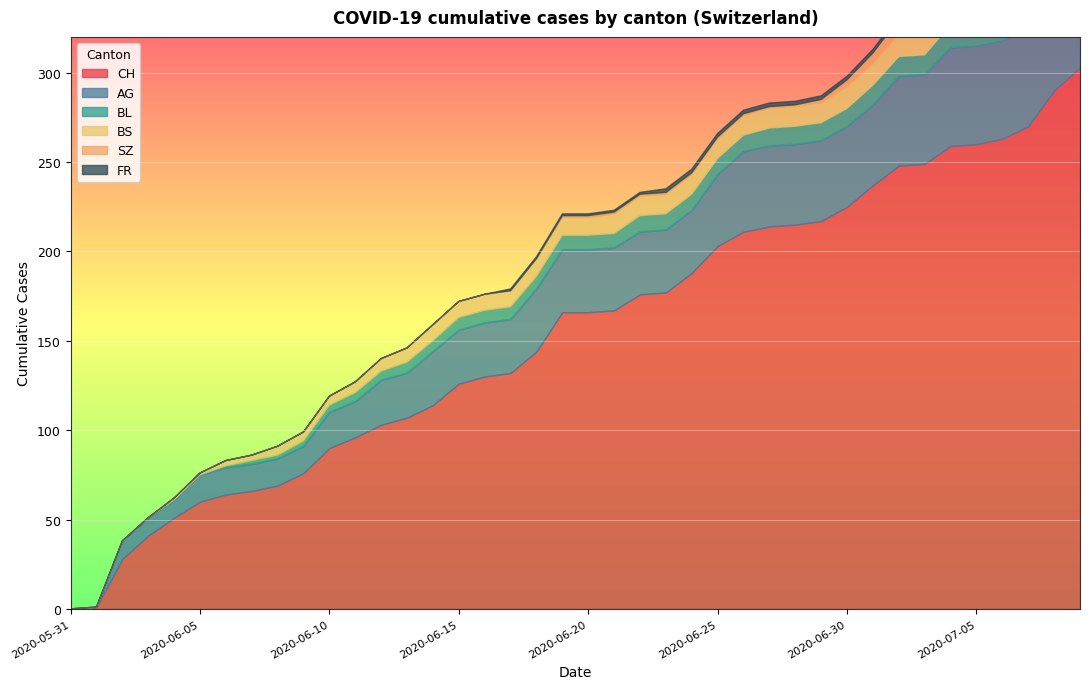

Rank the categories by BL value from lowest to highest.

2020-05-31, 2020-06-01, 2020-06-02, 2020-06-03, 2020-06-04, 2020-06-05, 2020-06-06, 2020-06-07, 2020-06-08, 2020-06-09, 2020-06-10, 2020-06-11, 2020-06-12, 2020-06-13, 2020-06-14, 2020-06-15, 2020-06-16, 2020-06-17, 2020-06-18, 2020-06-19, 2020-06-20, 2020-06-21, 2020-06-22, 2020-06-23, 2020-06-24, 2020-06-25, 2020-06-26, 2020-06-27, 2020-06-28, 2020-06-29, 2020-06-30, 2020-07-01, 2020-07-02, 2020-07-03, 2020-07-04, 2020-07-05, 2020-07-06, 2020-07-07, 2020-07-08, 2020-07-09